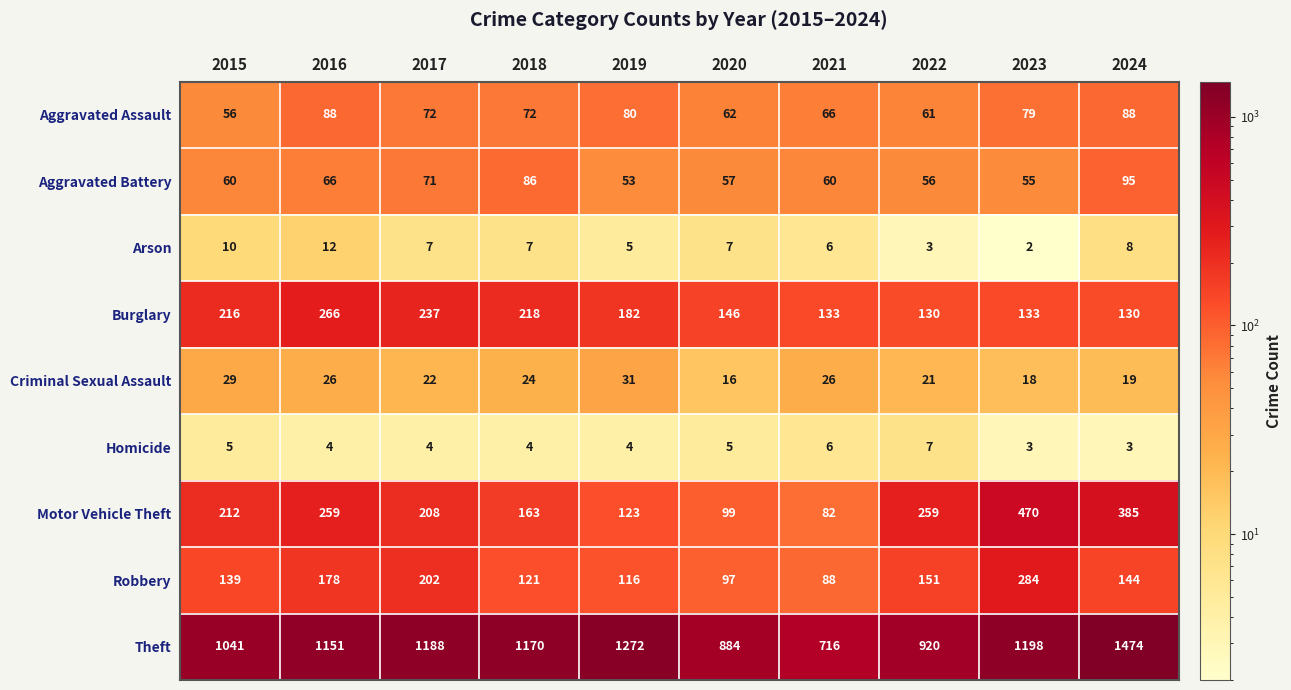

The Aggravated Assault series shows 37 at 2017. True or false?

False